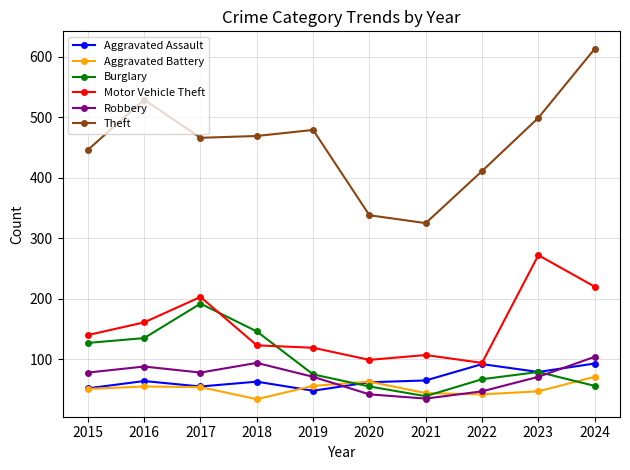

At which category is the sum across all series the highest?

2024